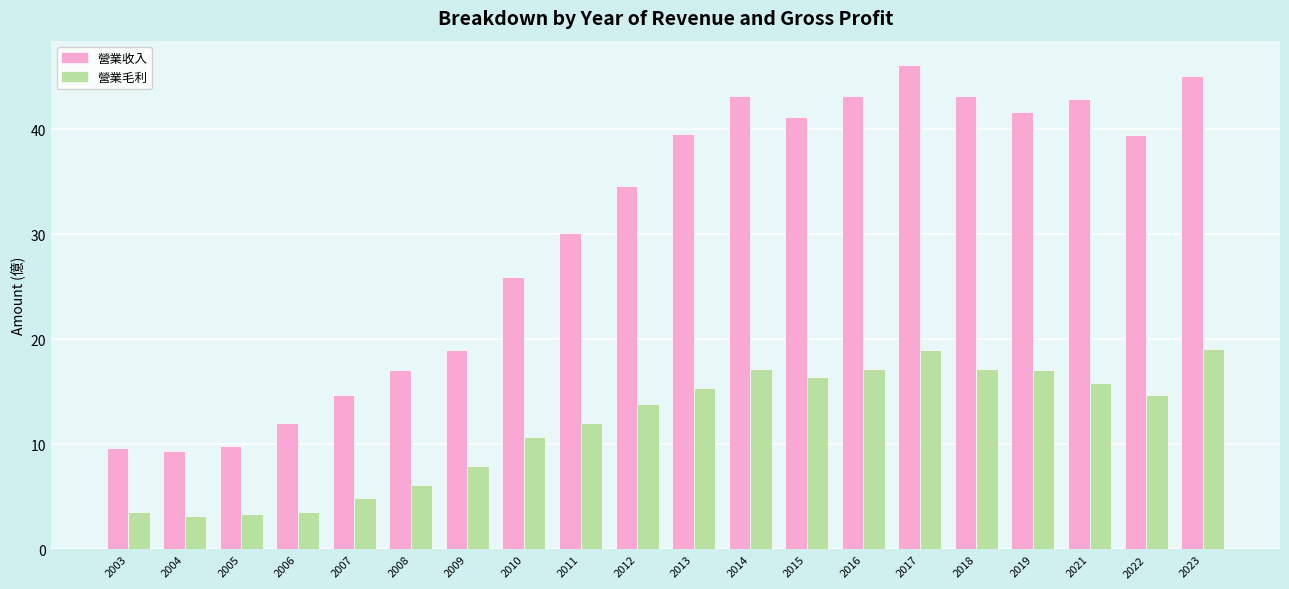

What is the greatest value displayed?

46.1